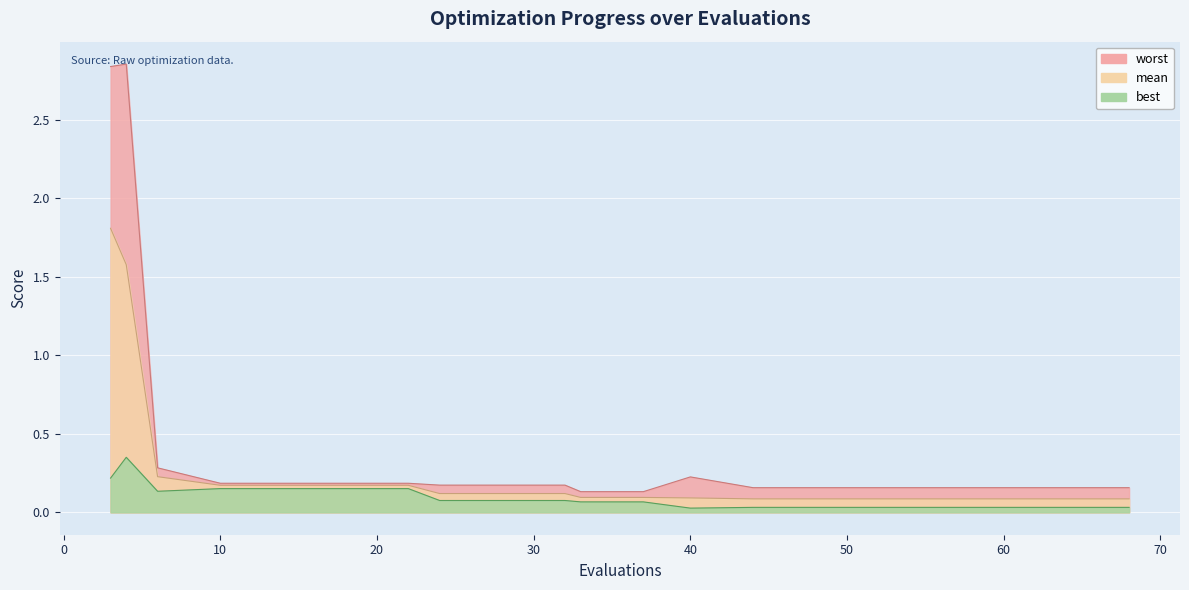

True or false: mean and best cross at least once.

False